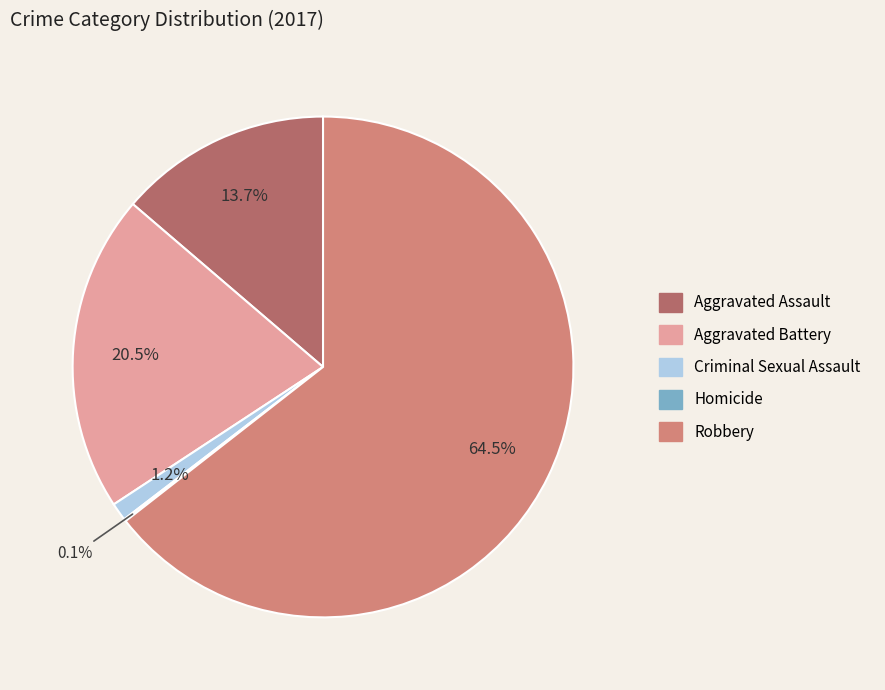

What is the largest slice in the pie chart?

Robbery